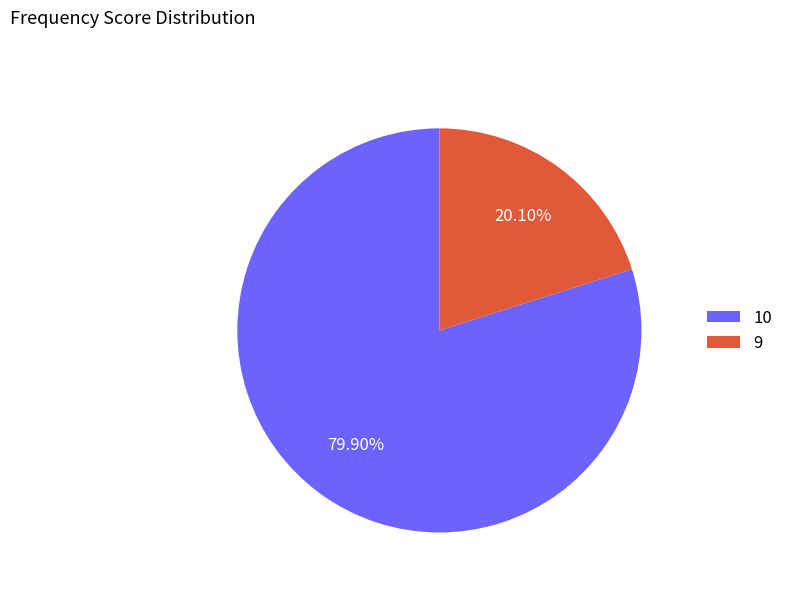

Do 10 and 9 together represent more than half of the pie?

Yes